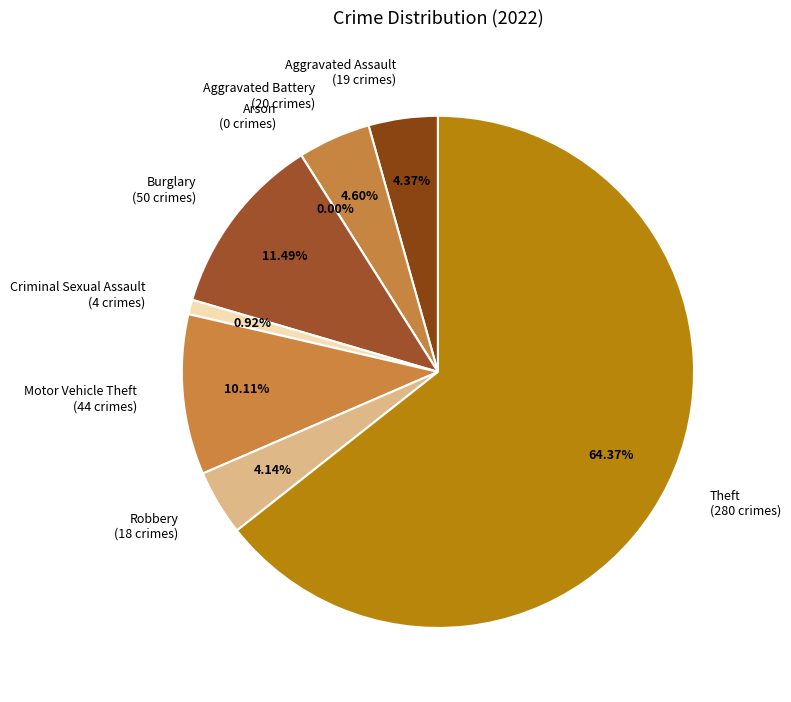

Count the number of slices in the pie.

8